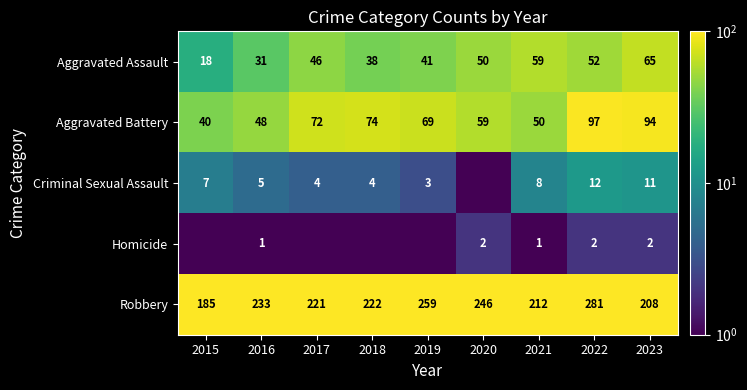

Is the value of Aggravated Battery at 2018 greater than the value of Aggravated Assault at 2015?

Yes